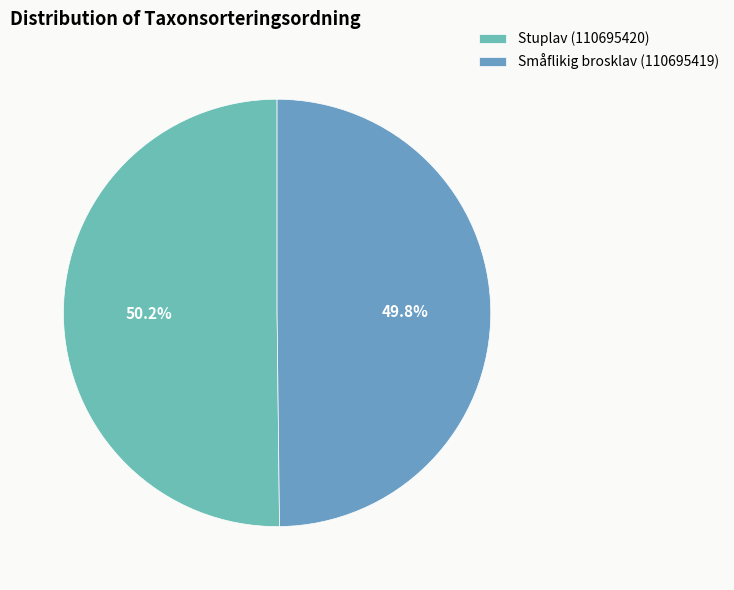

To the nearest percent, what is the average slice percentage?

50%